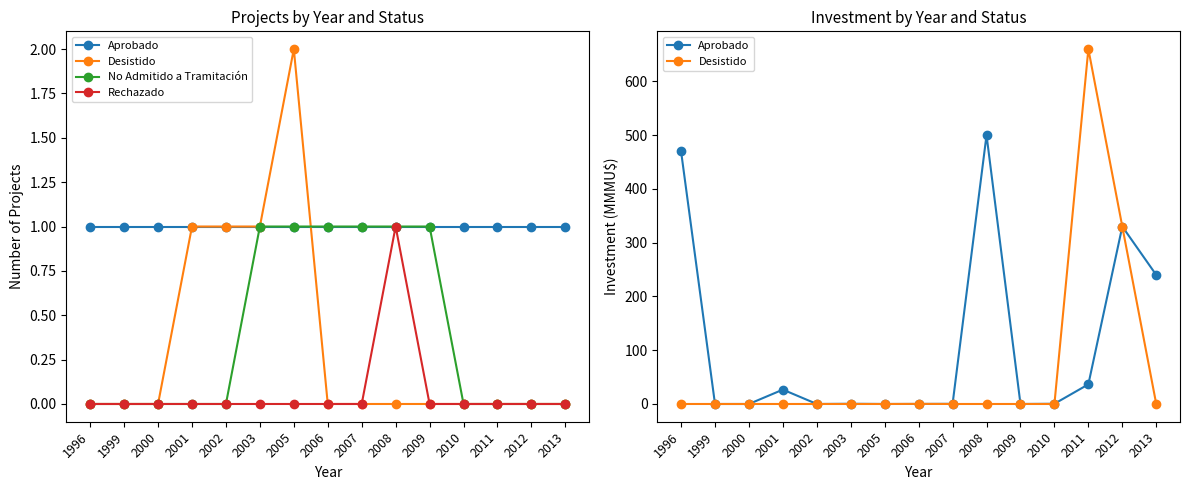

What is the difference between the second highest and second lowest values in the Aprobado series?

470.0